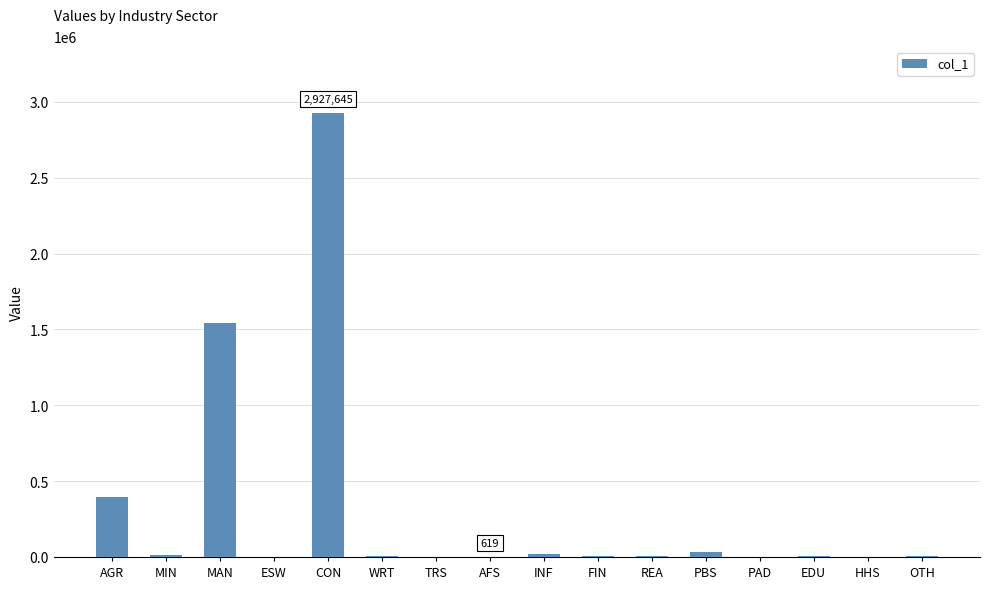

True or false: the data shows 1090.0 at TRS.

True